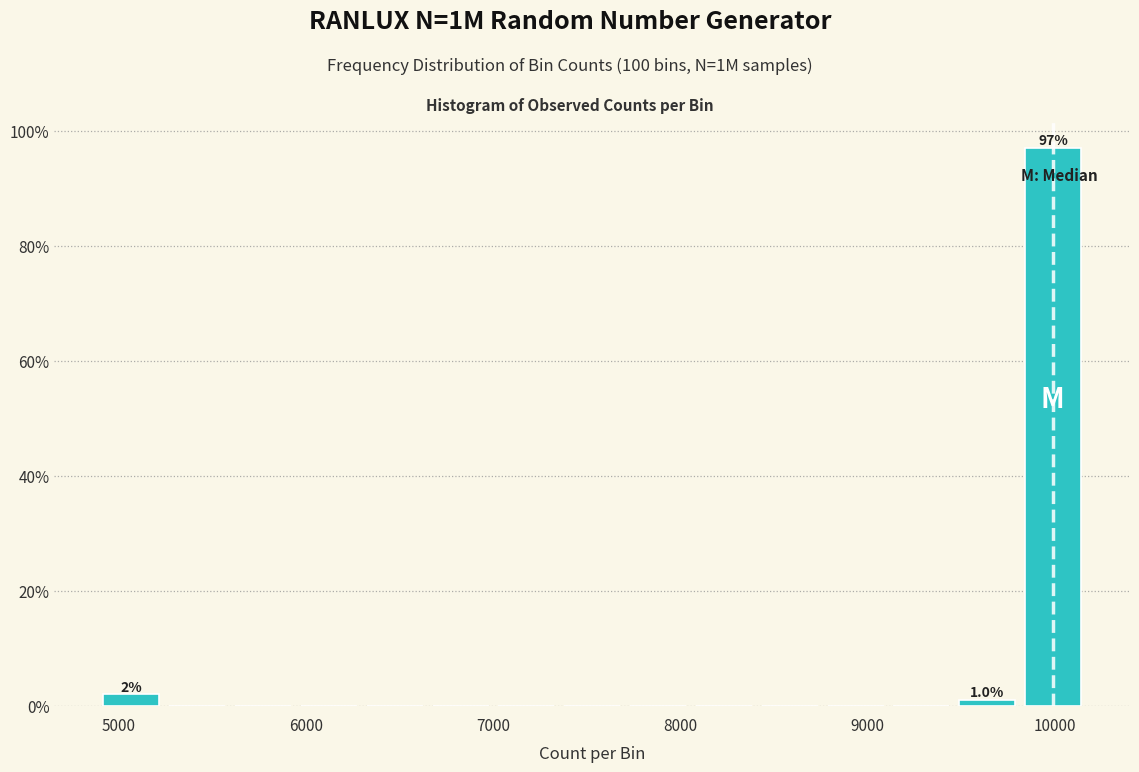

Around what value on the x-axis is the tallest bar? Give the approximate position of its centre, as read against the axis.

10000